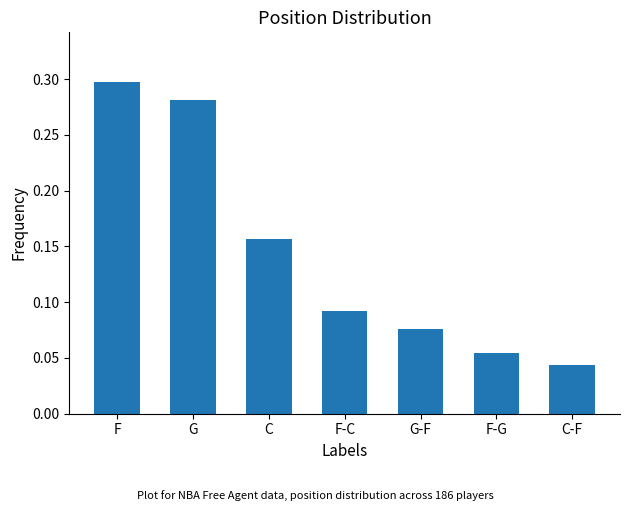

Is it true that the value at F is 0.3?

True